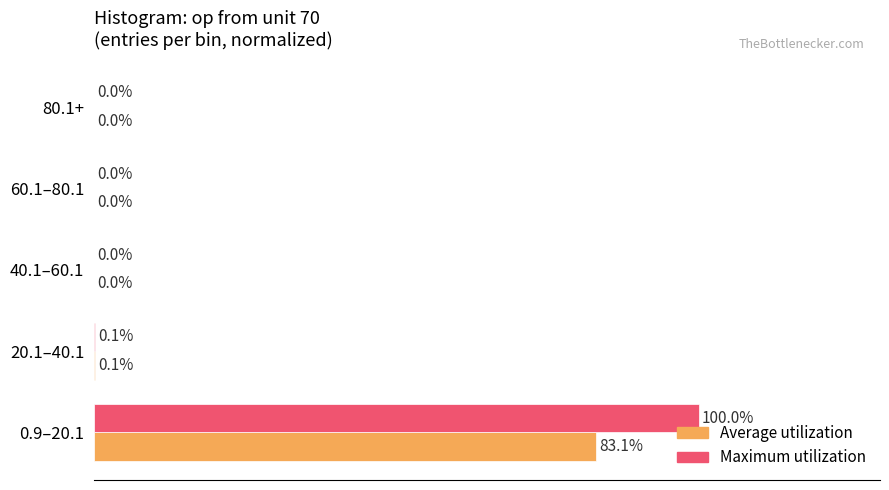

Which series has the largest total across all categories?

Maximum utilization